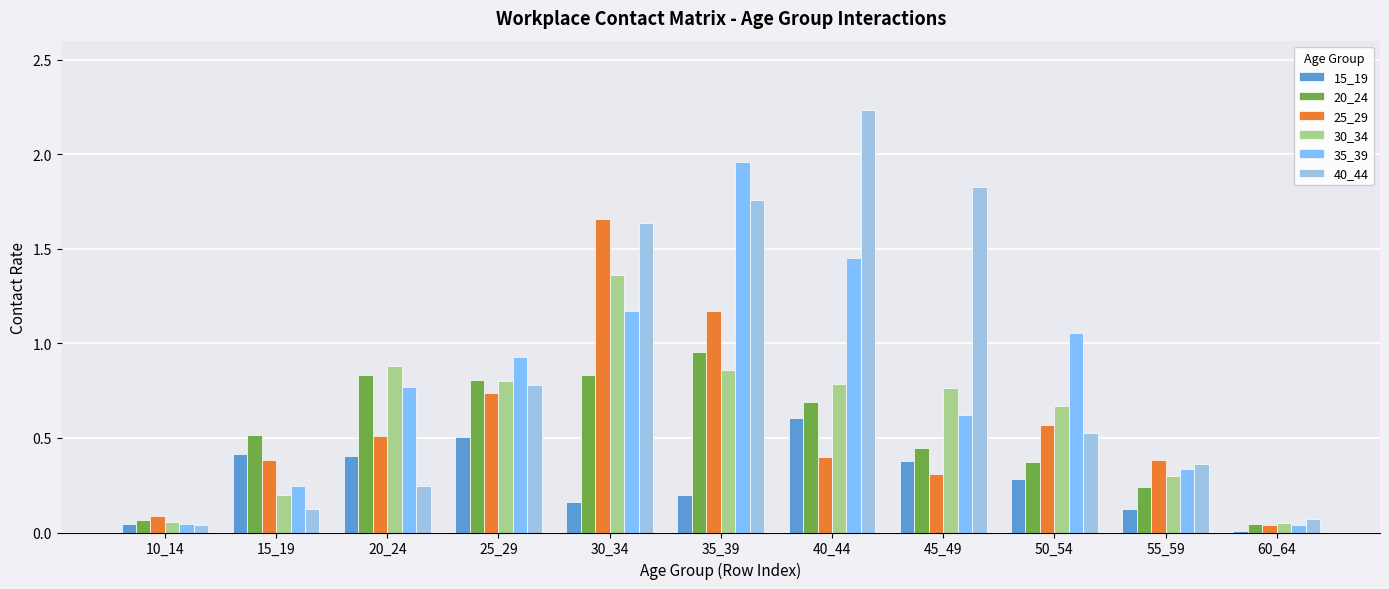

How many bars are there in total?

66